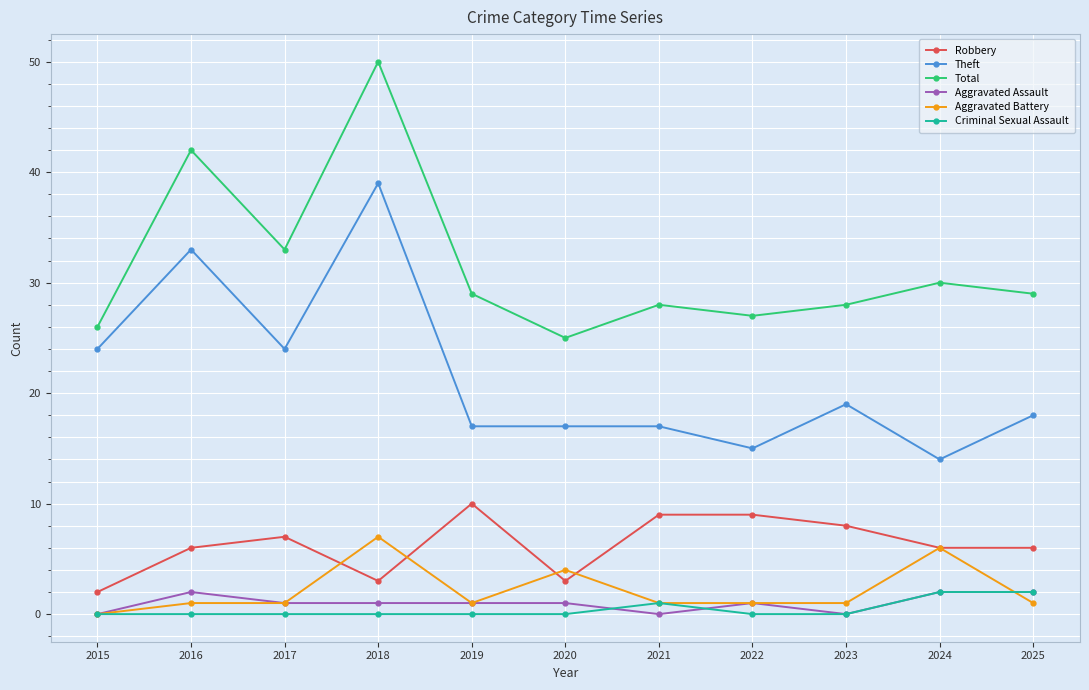

Reading left to right, list all the values displayed in this chart.

Robbery: 2	6	7	3	10	3	9	9	8	6	6
Theft: 24	33	24	39	17	17	17	15	19	14	18
Total: 26	42	33	50	29	25	28	27	28	30	29
Aggravated Assault: 0	2	1	1	1	1	0	1	0	2	2
Aggravated Battery: 0	1	1	7	1	4	1	1	1	6	1
Criminal Sexual Assault: 0	0	0	0	0	0	1	0	0	2	2